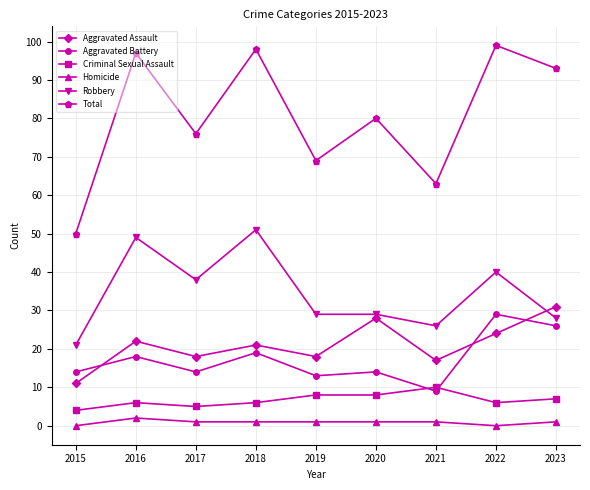

True or false: Criminal Sexual Assault and Total intersect in this chart.

False